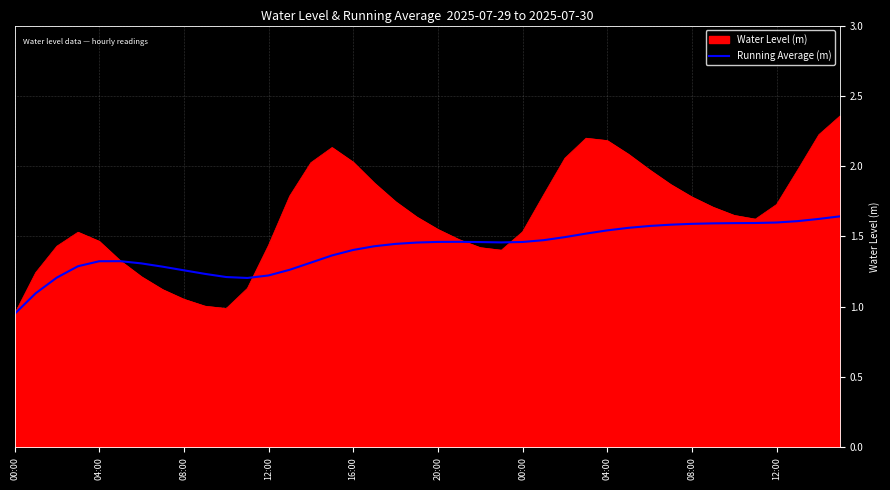

List the series in order of their peak value, lowest first.

Running Average (m), Water Level (m)